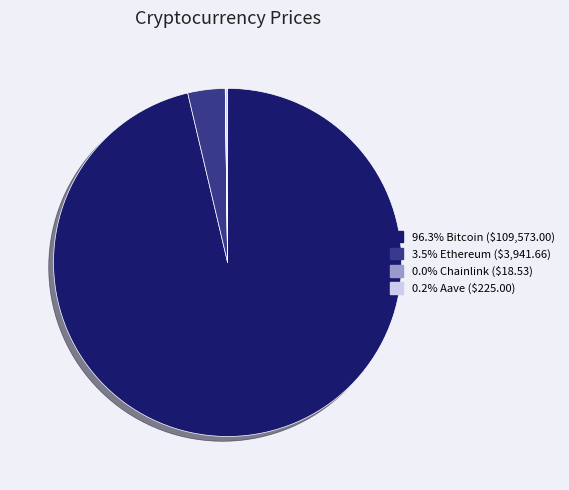

Is there any slice that represents more than half of the pie?

Yes